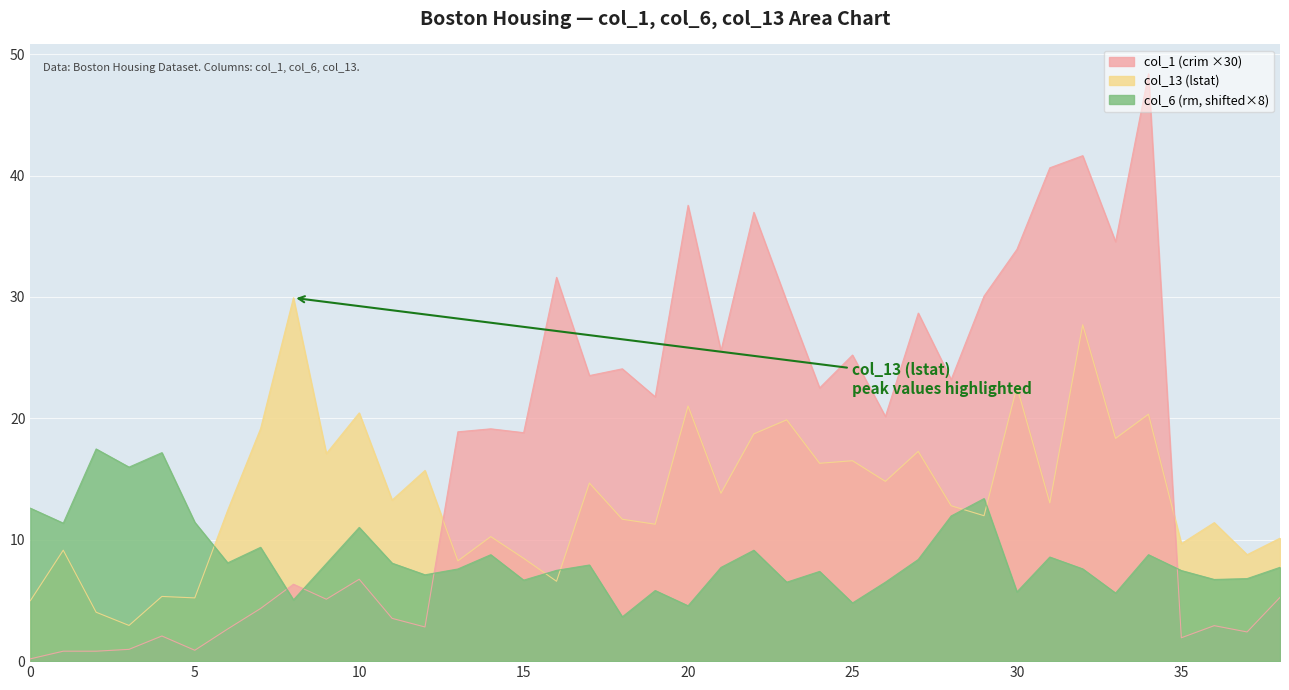

What is the average value of the col_13 series?

13.7